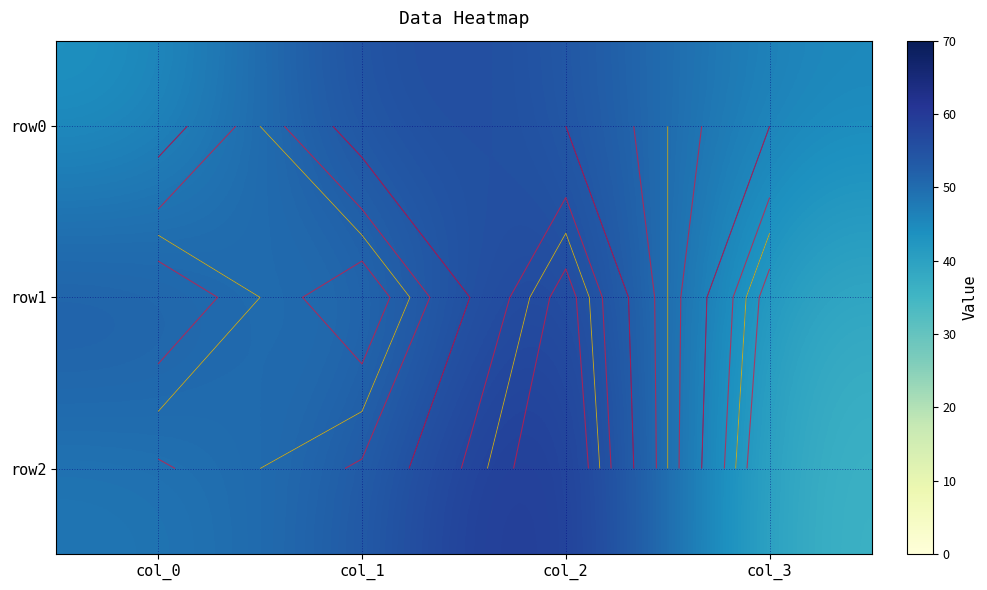

List the series in order of their peak value, lowest first.

row0, row1, row2